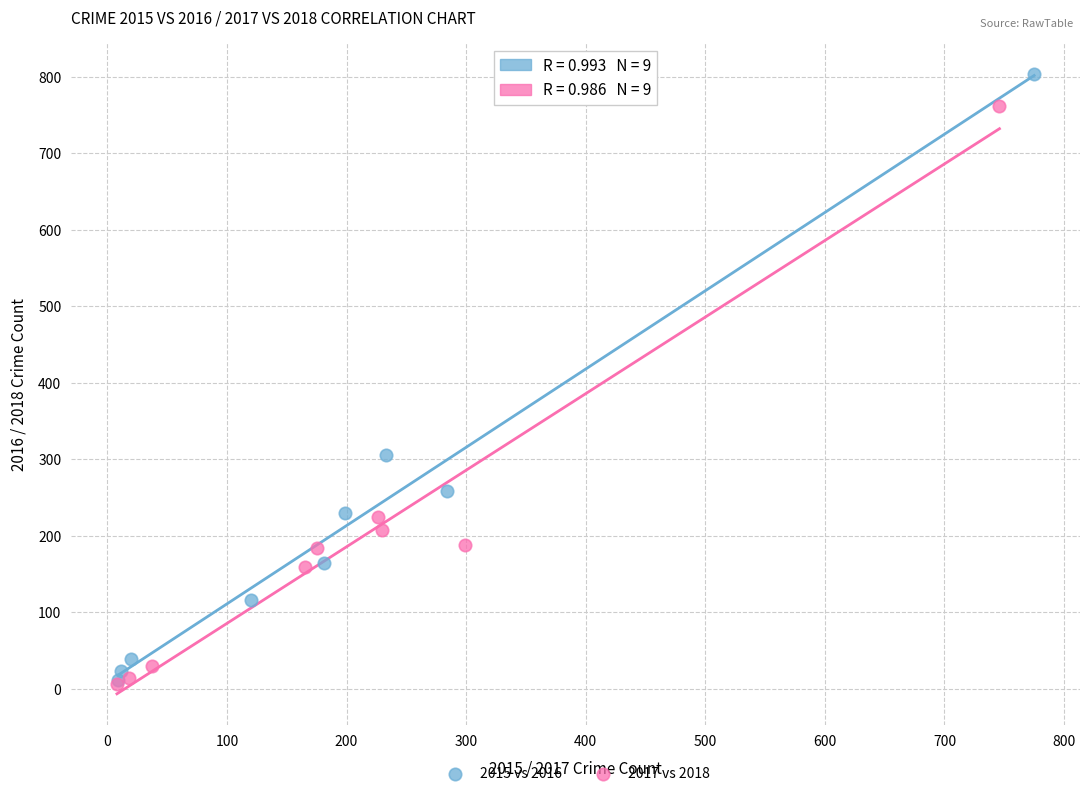

What are all the series names shown in the legend?

2015 vs 2016, 2017 vs 2018